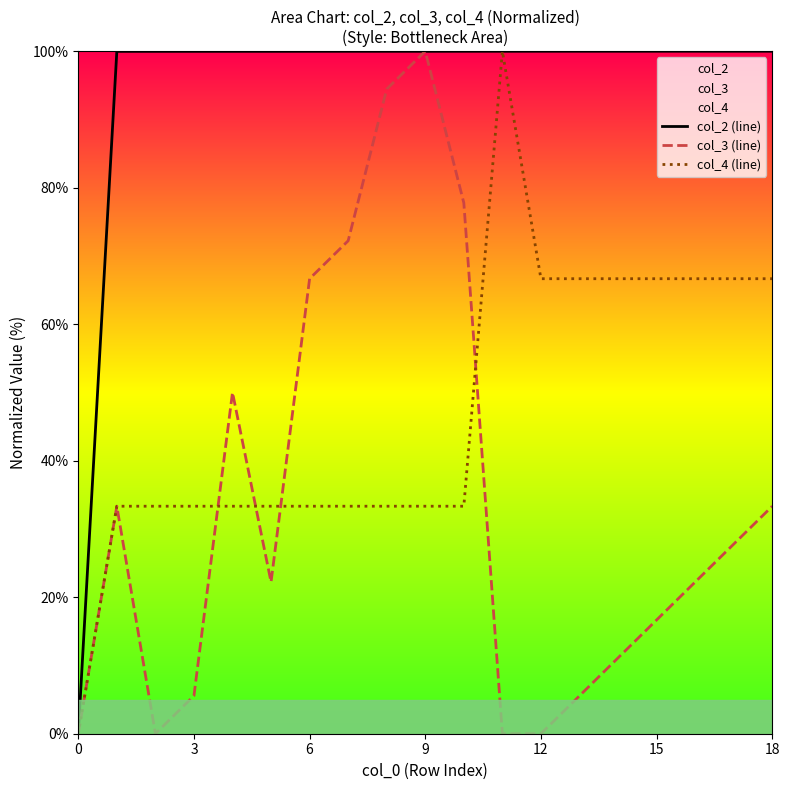

Which series has the largest total across all categories?

col_2 (line)